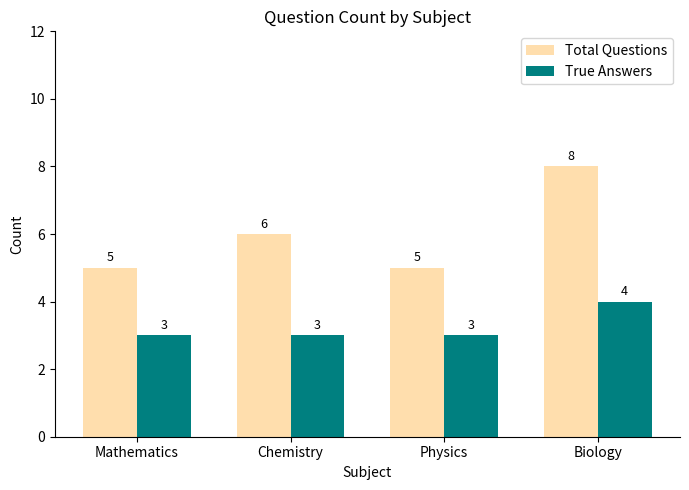

Which series has the largest total across all categories?

Total Questions